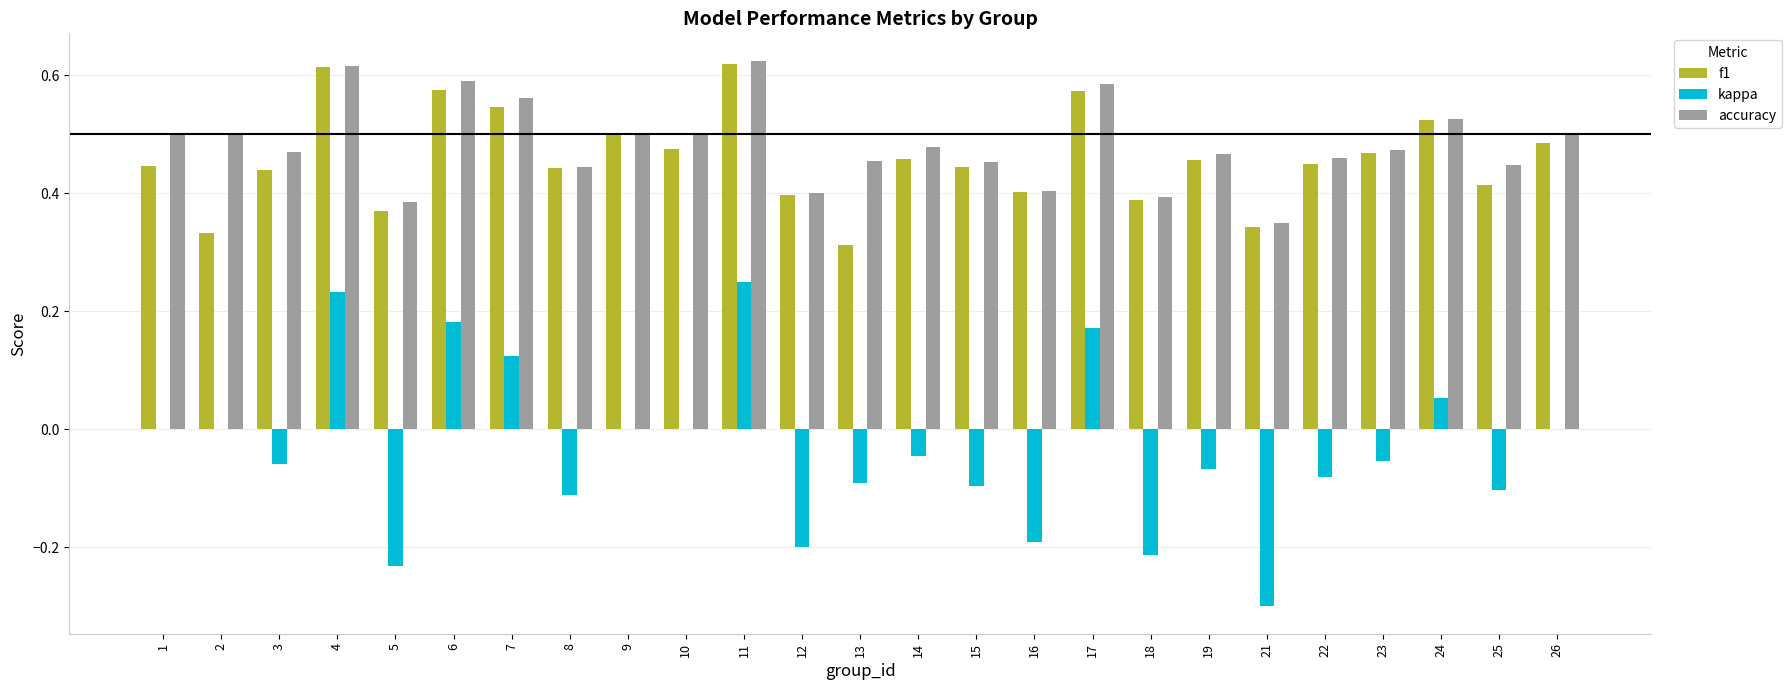

Are the bars horizontal?

No